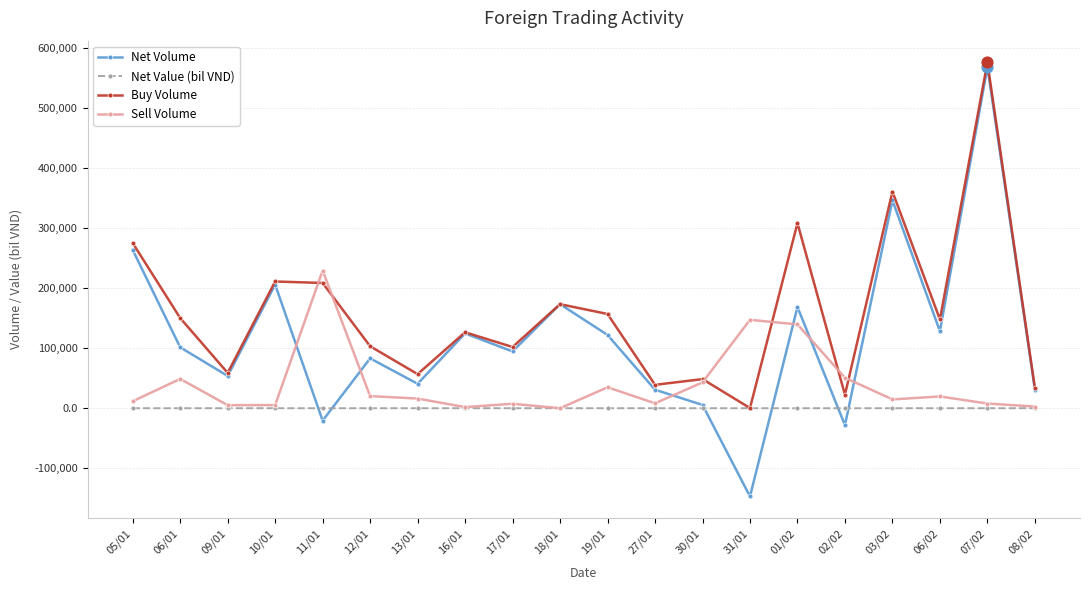

What are all the series names shown in the legend?

Net Volume, Net Value (bil VND), Buy Volume, Sell Volume